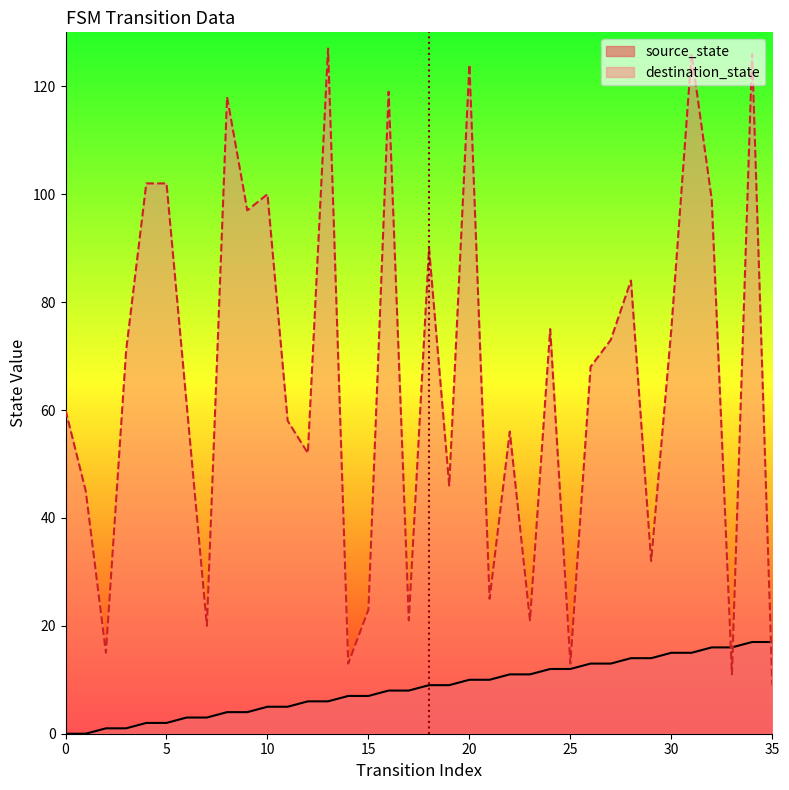

How many data points in source_state are above 9?

16